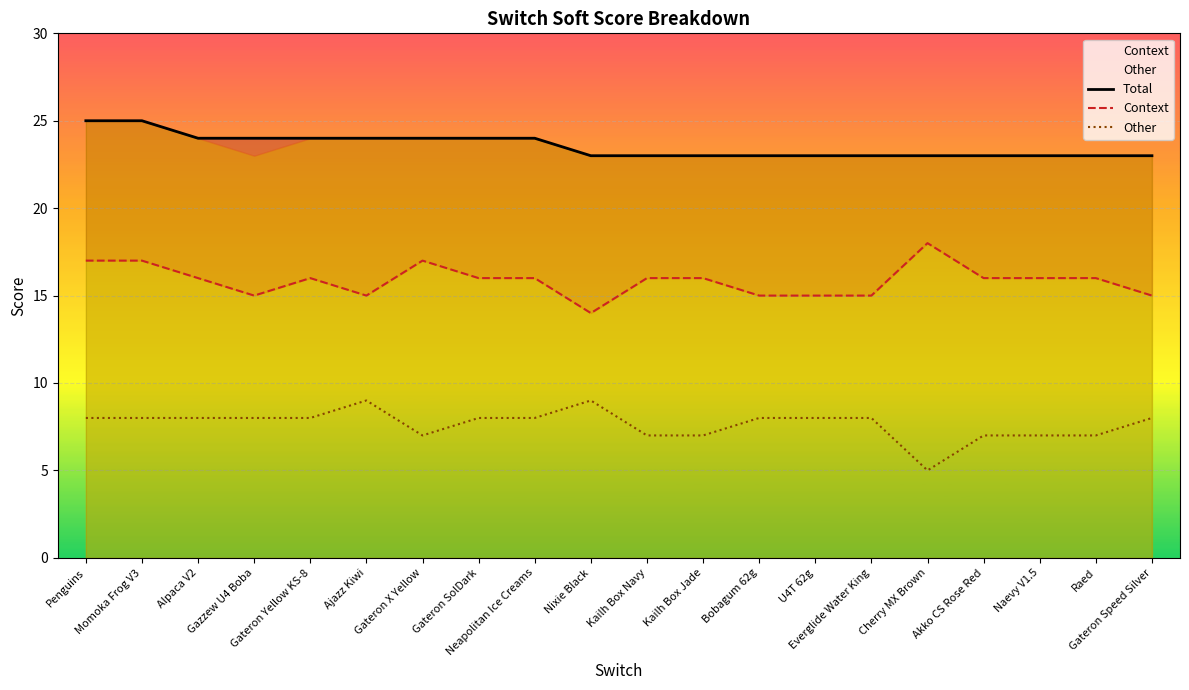

What is the total value across all series at Bobagum 62g?

46